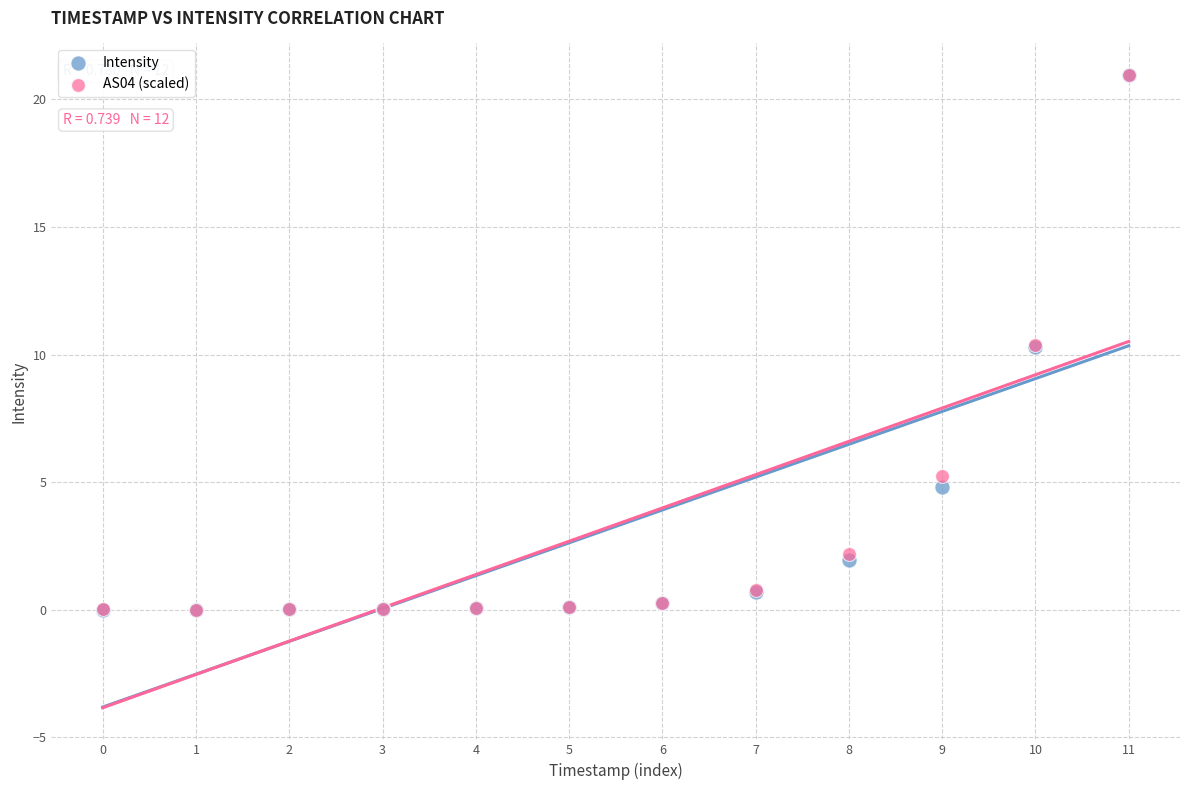

What are all the series names shown in the legend?

Intensity, AS04 (scaled)